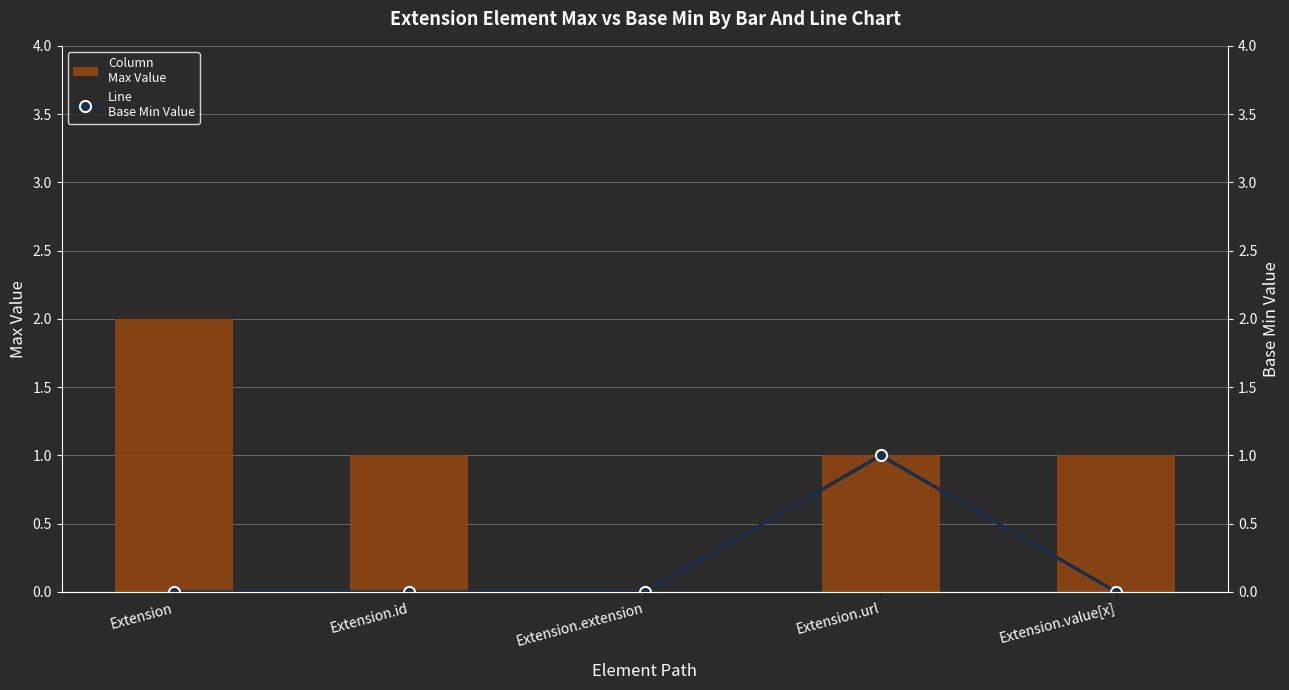

Which category has the highest value across all series?

Extension